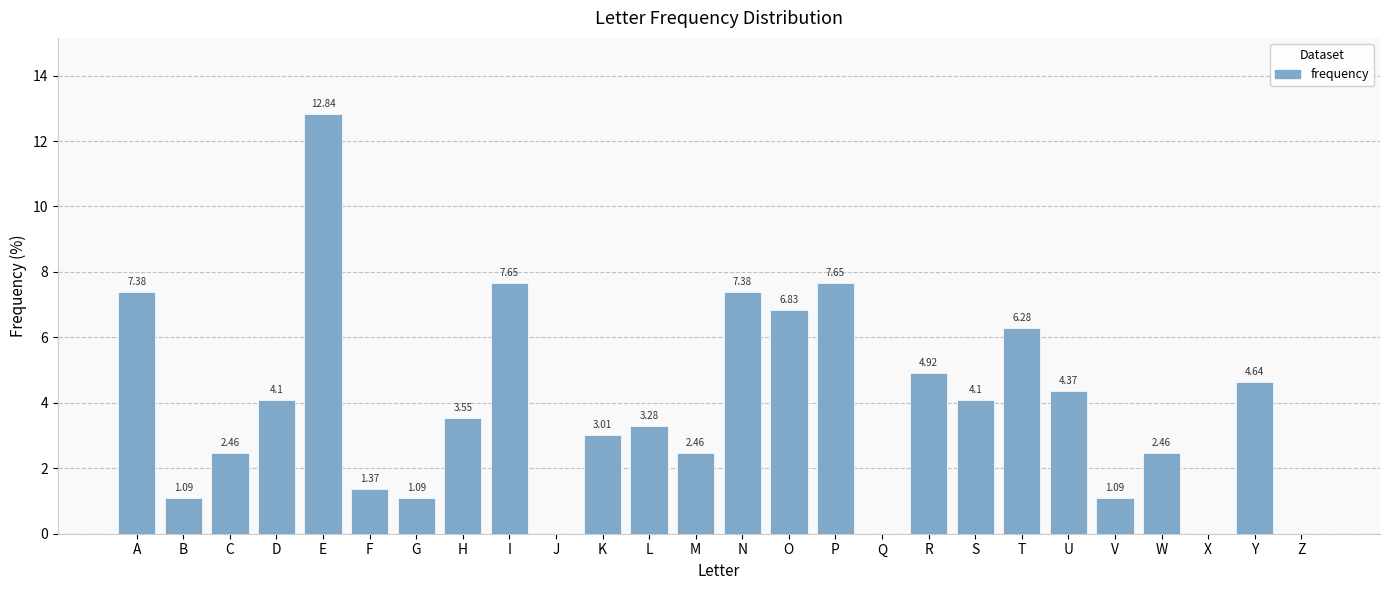

The value at D is 1.3. True or false?

False